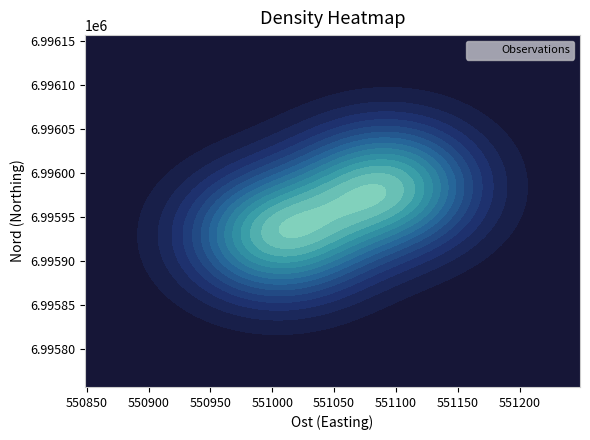

The value at 550800 is 12548016.3. True or false?

False